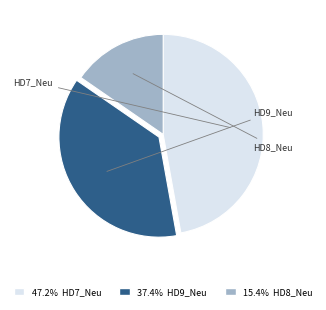

Is there a majority slice in this chart?

No